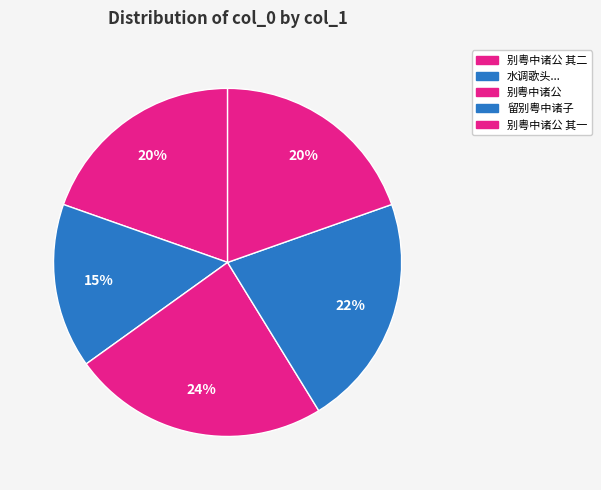

What portion of the pie excludes 别粤中诸公?

76.1%